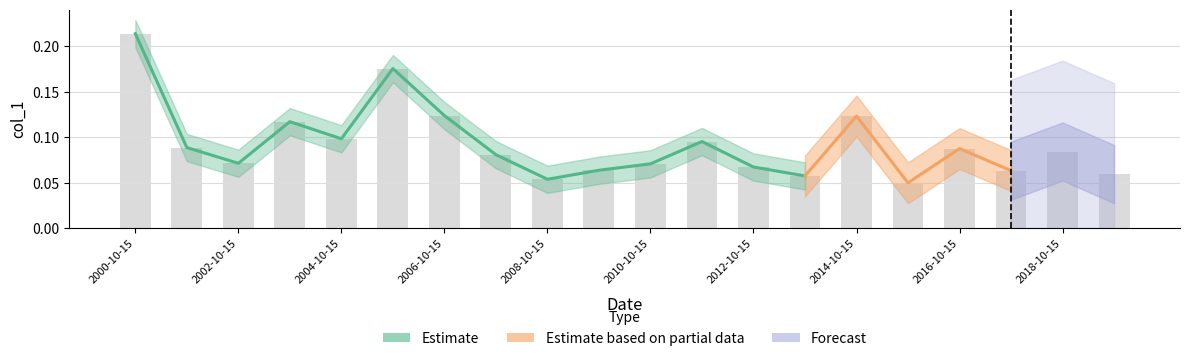

The value at 2013-10-15 is 0.0. True or false?

False